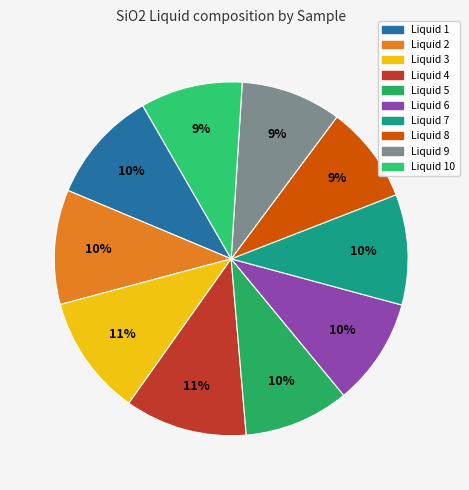

How many segments does this pie chart have?

10